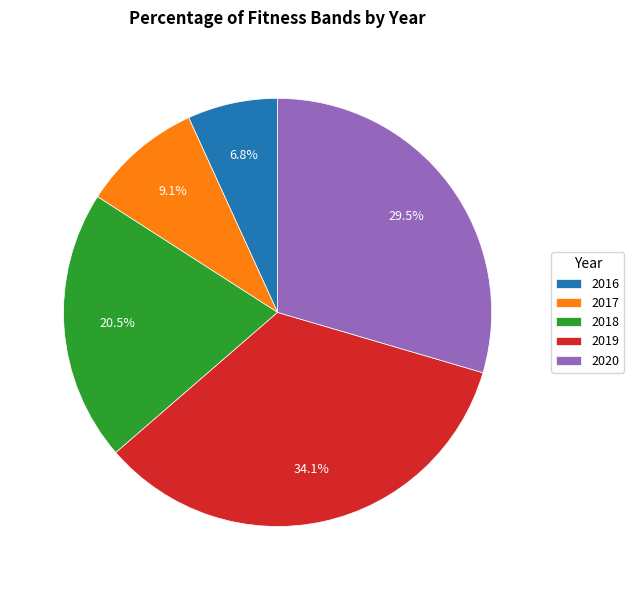

Is there any slice that represents more than half of the pie?

No